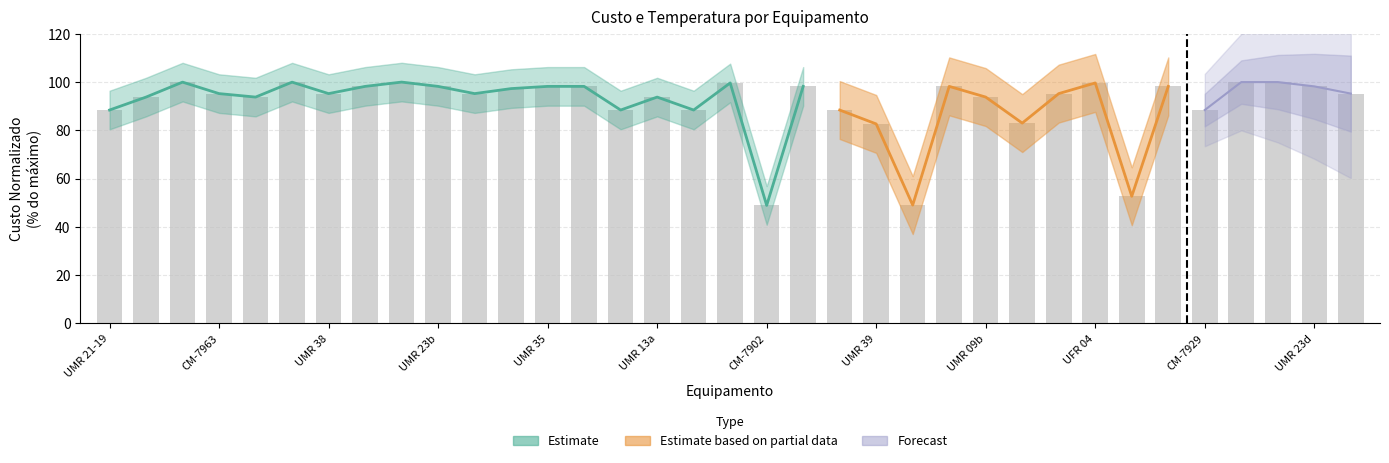

What is the smallest value displayed?

48.9